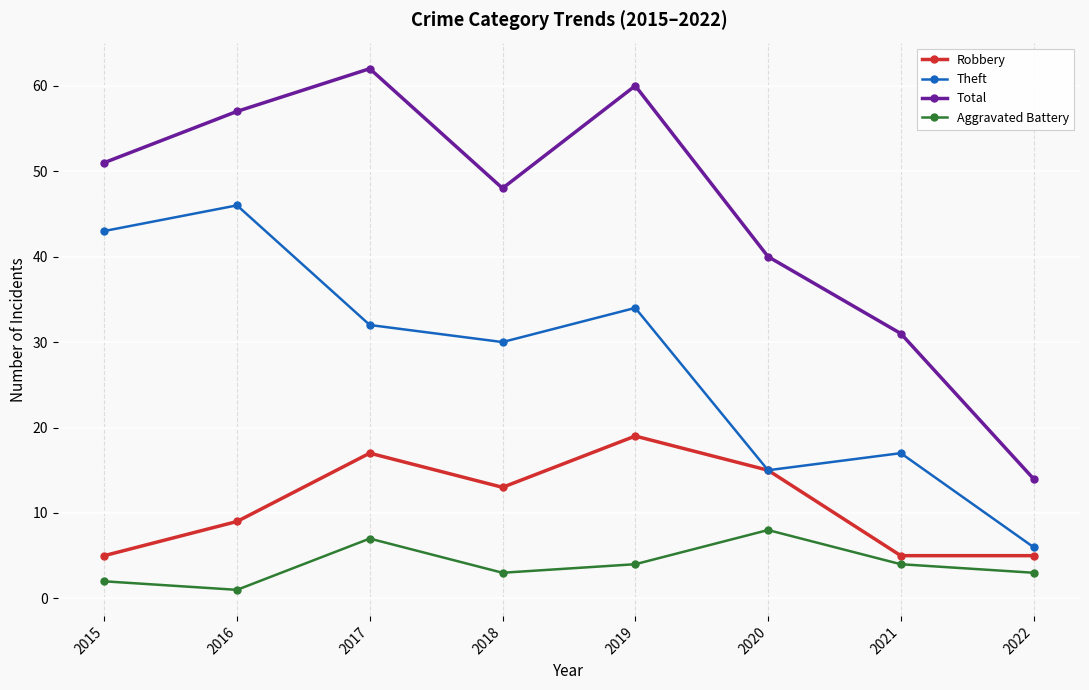

What is the difference between the highest and lowest values at 2017?

55